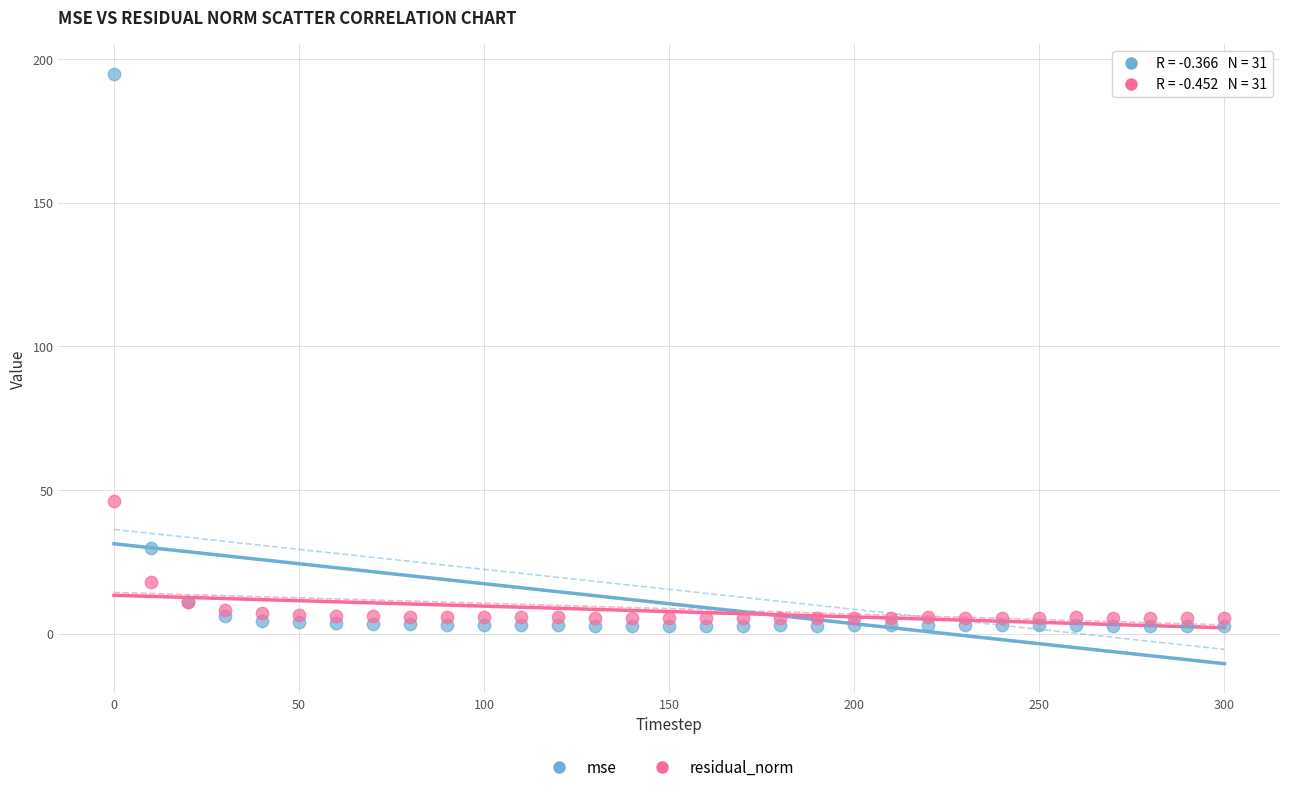

Which series has the widest spread of Y values?

mse